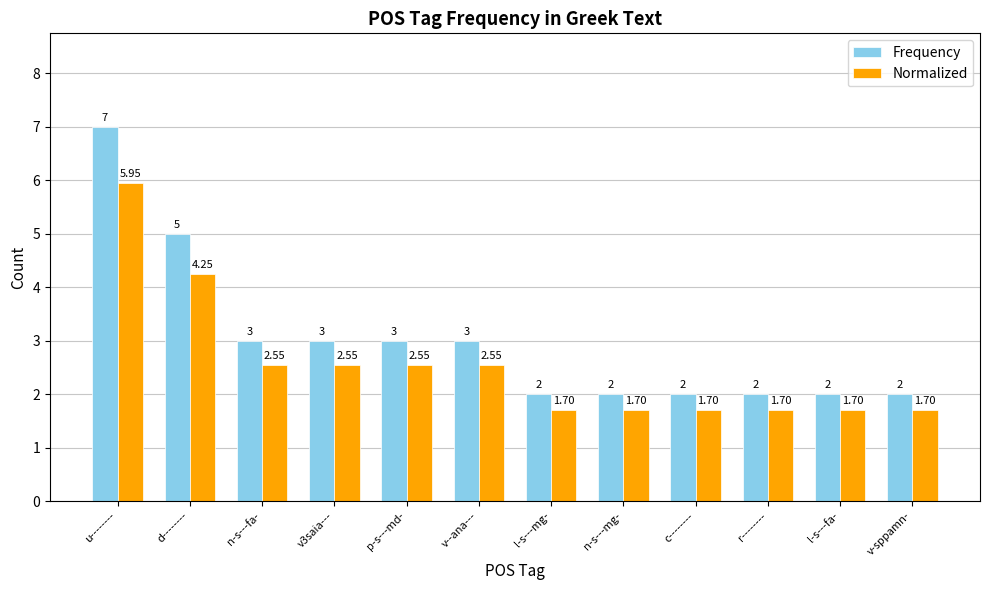

What is the sum of the Normalized values at v-sppamn- and n-s---mg-?

3.4